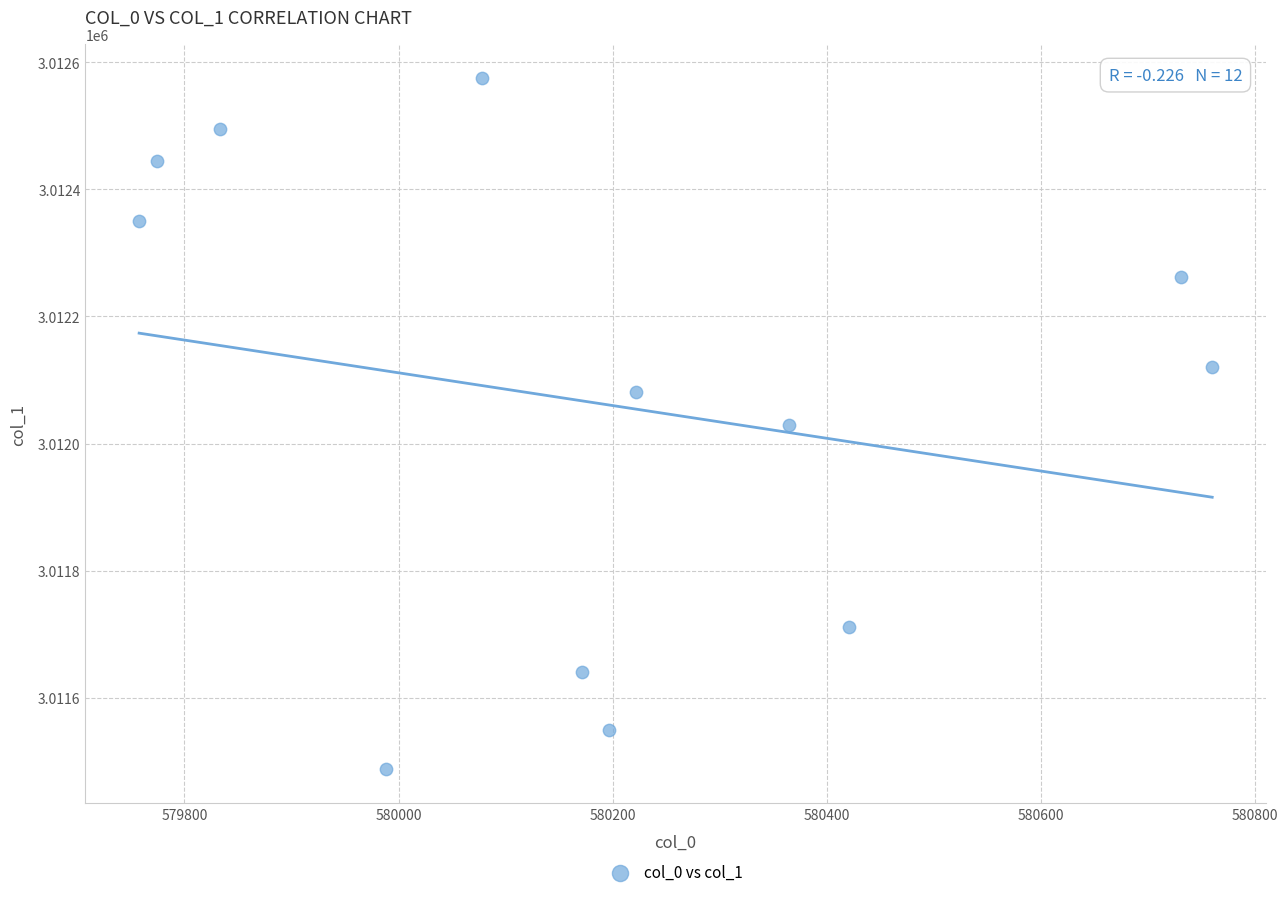

What is the range of X values (max minus min)?

1002.1